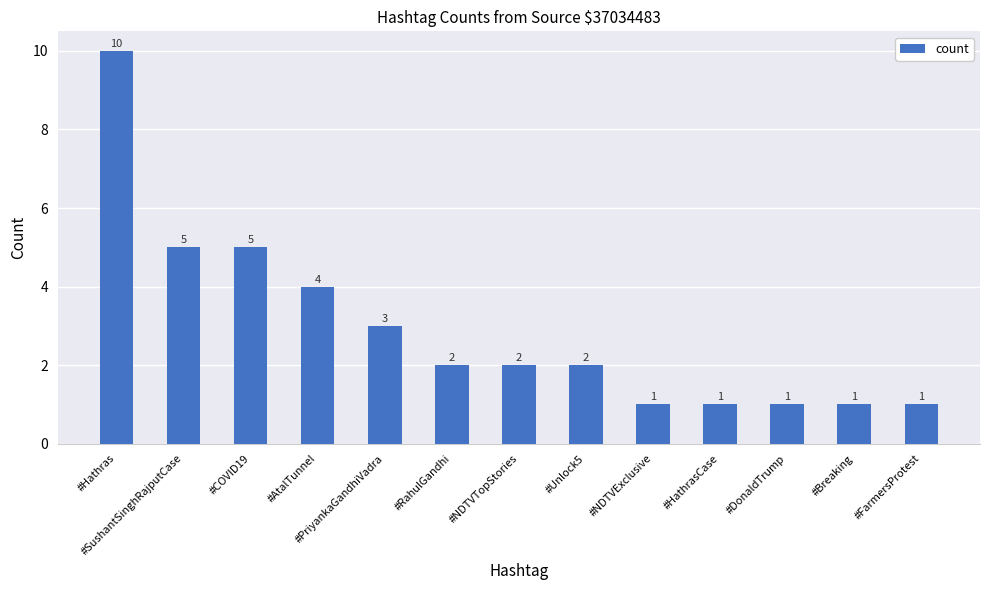

Count the number of data series in this chart.

1